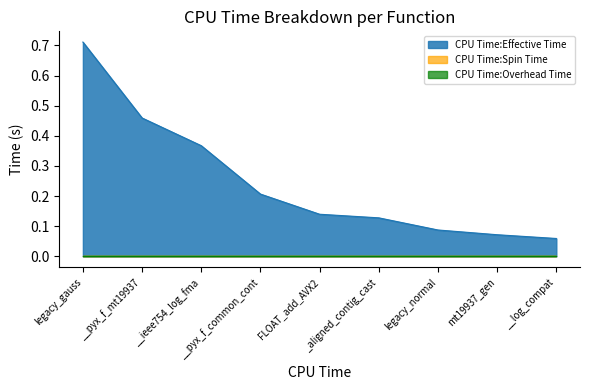

List the labels in order of CPU Time:Effective Time value, smallest first.

__log_compat, mt19937_gen, legacy_normal, _aligned_contig_cast, FLOAT_add_AVX2, __pyx_f_common_cont, __ieee754_log_fma, __pyx_f_mt19937, legacy_gauss